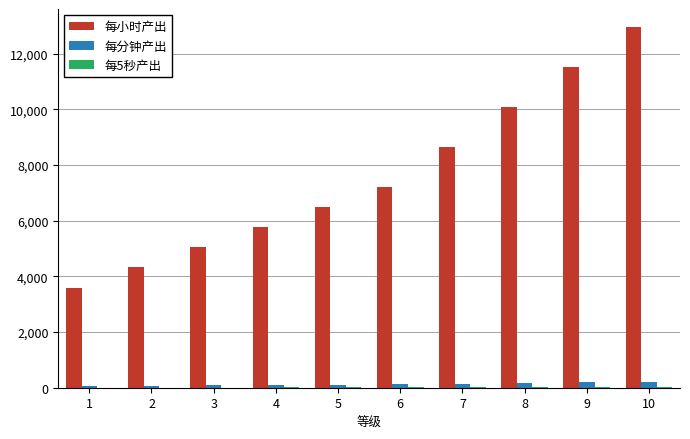

Which series changed the most between 4 and 10?

每小时产出